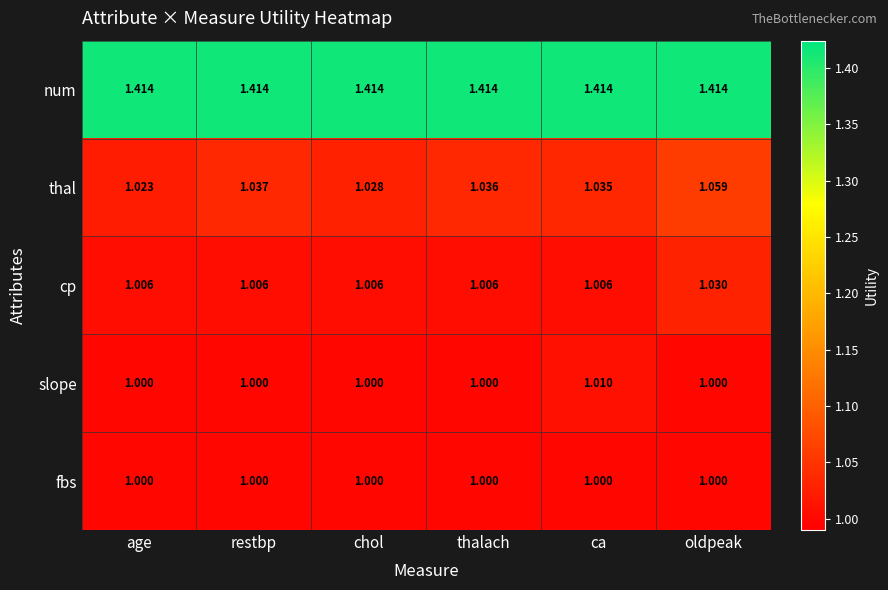

At which category is the sum across all series the highest?

oldpeak